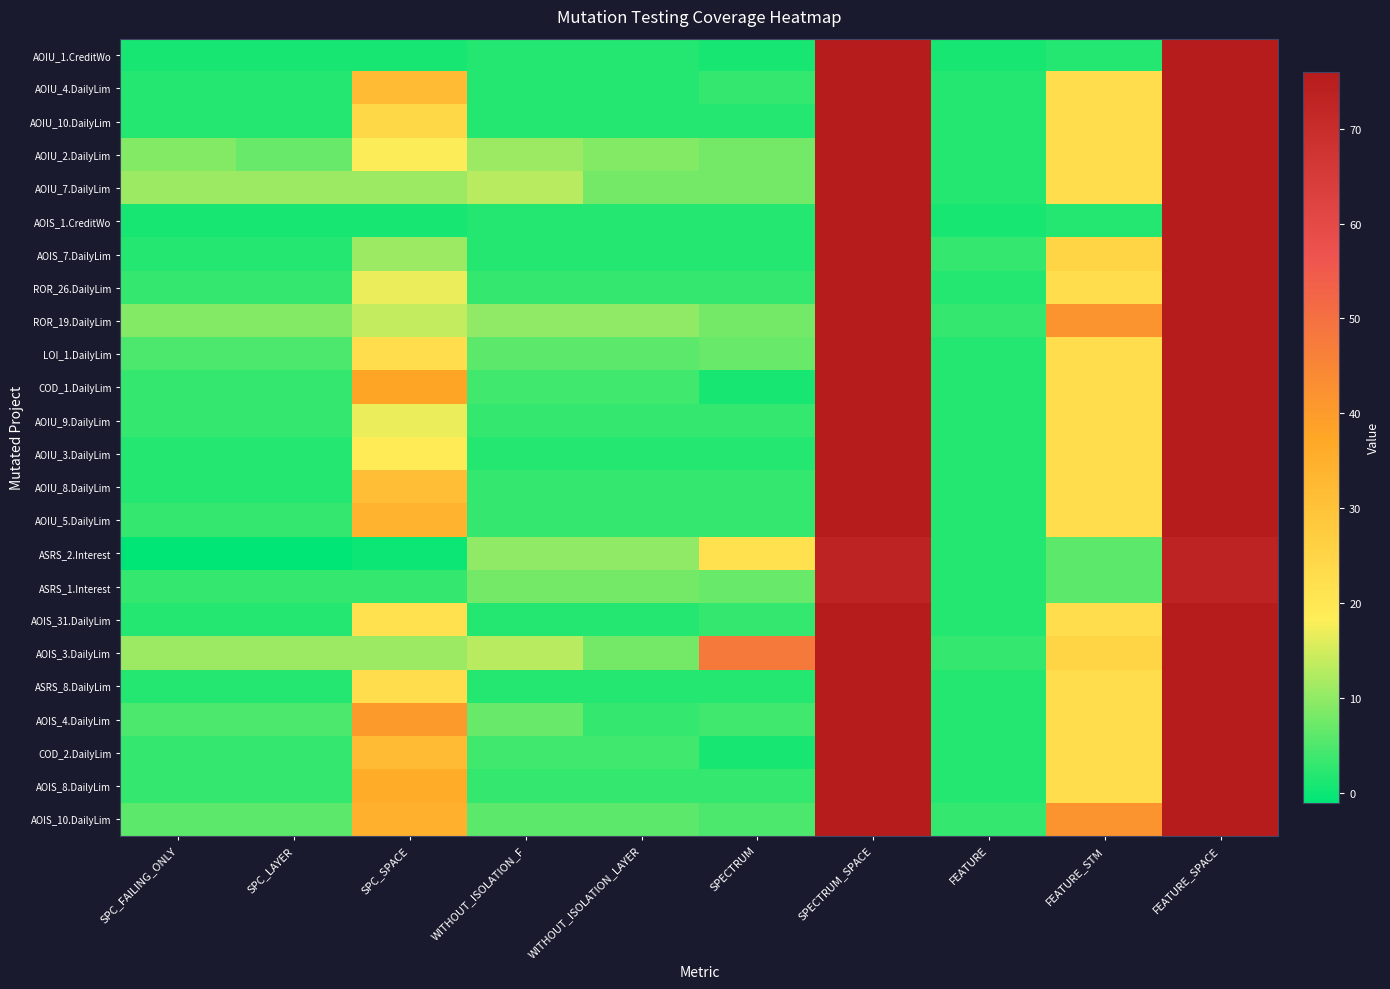

What is the spread (max minus min) of values at SPC_FAILING_ONLY?

12